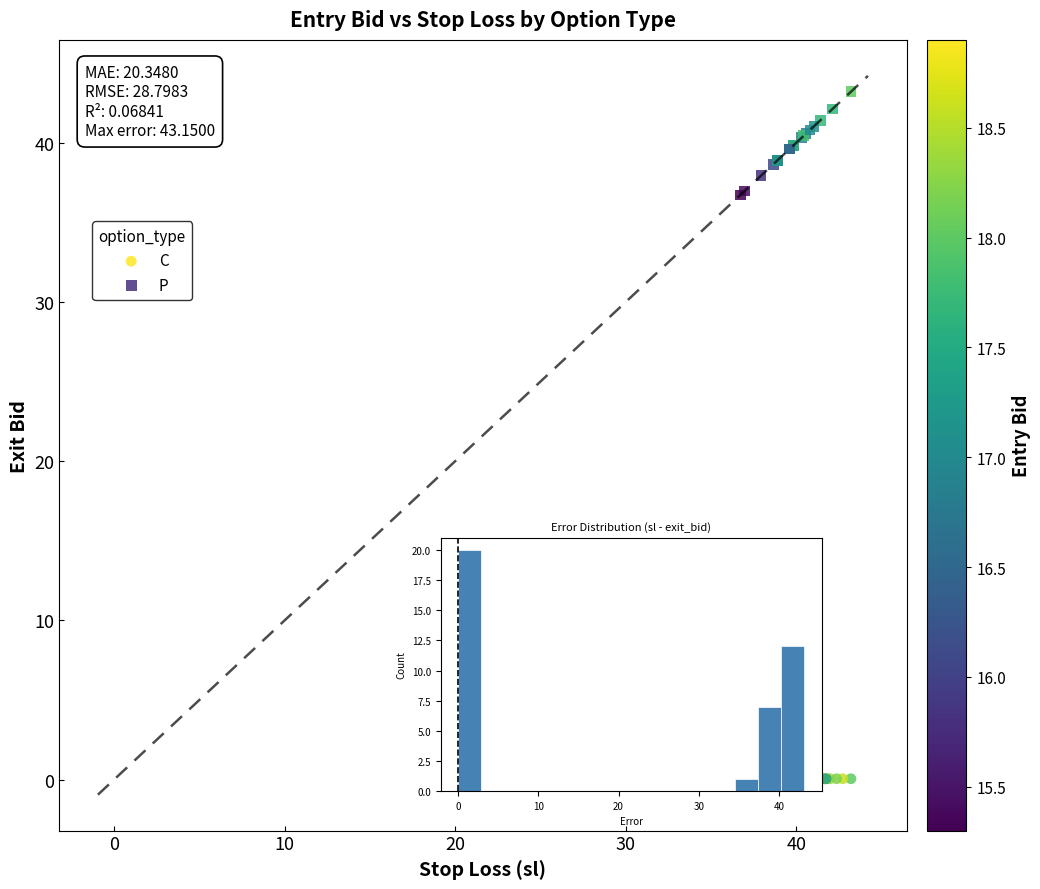

Which series reaches the minimum Y coordinate?

C